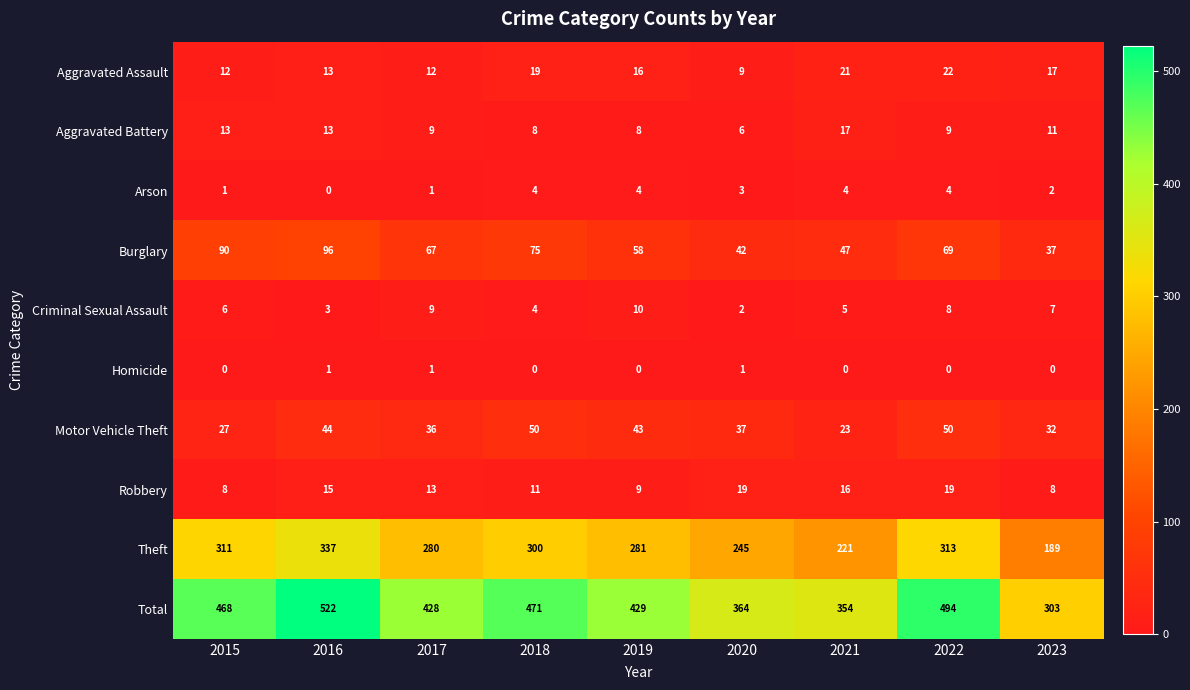

What is the difference between the highest and lowest values at 2017?

427